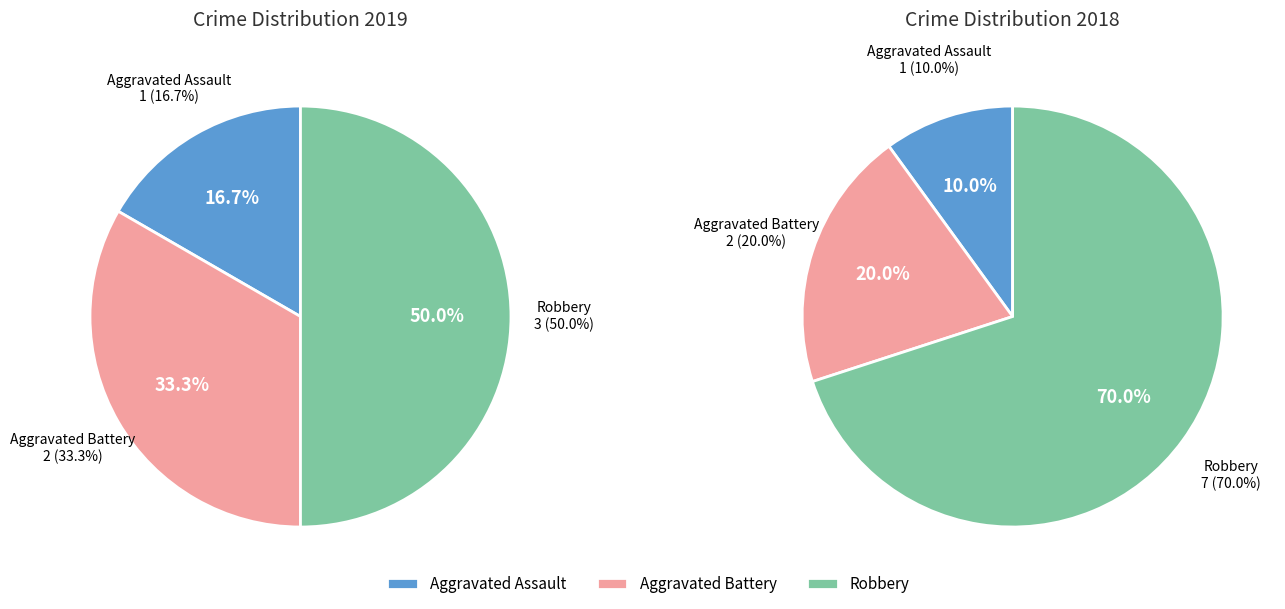

What is the largest slice in the pie chart?

Robbery